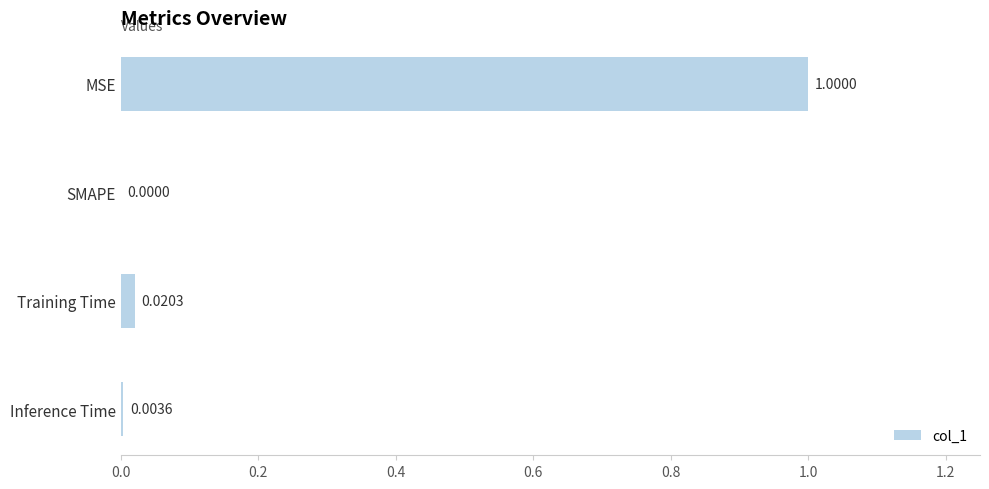

At which category does the chart reach its peak across all series?

MSE